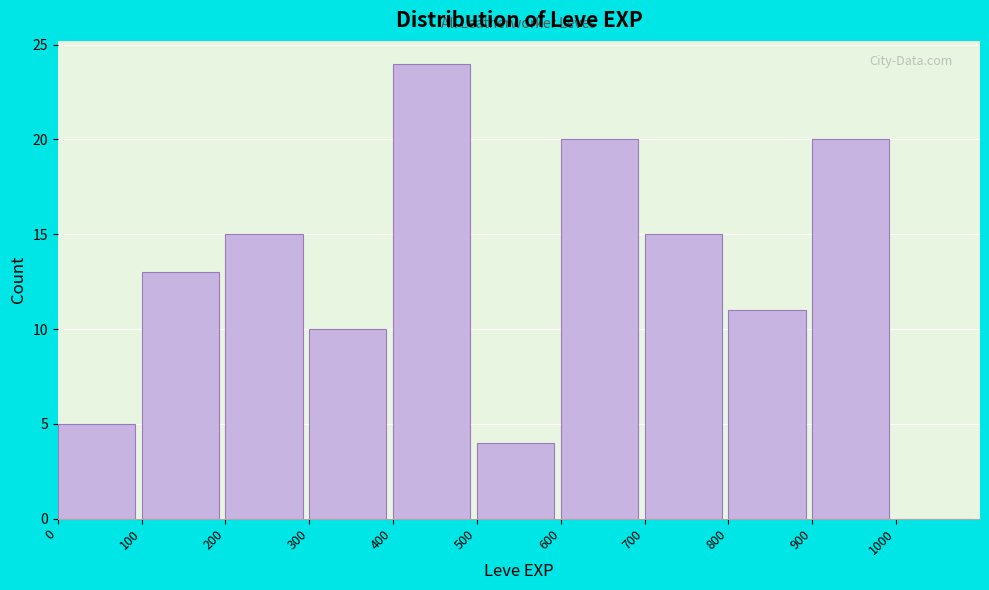

Reading left to right, list every bar in this chart as the range it spans on the x-axis followed by its height. The values are not printed on the chart, so give them approximately, as read against the axis.

0 to 100: 5
100 to 200: 13
200 to 300: 15
300 to 400: 10
400 to 500: 24
500 to 600: 4
600 to 700: 20
700 to 800: 15
800 to 900: 11
900 to 1000: 20
1000 to 1100: 0